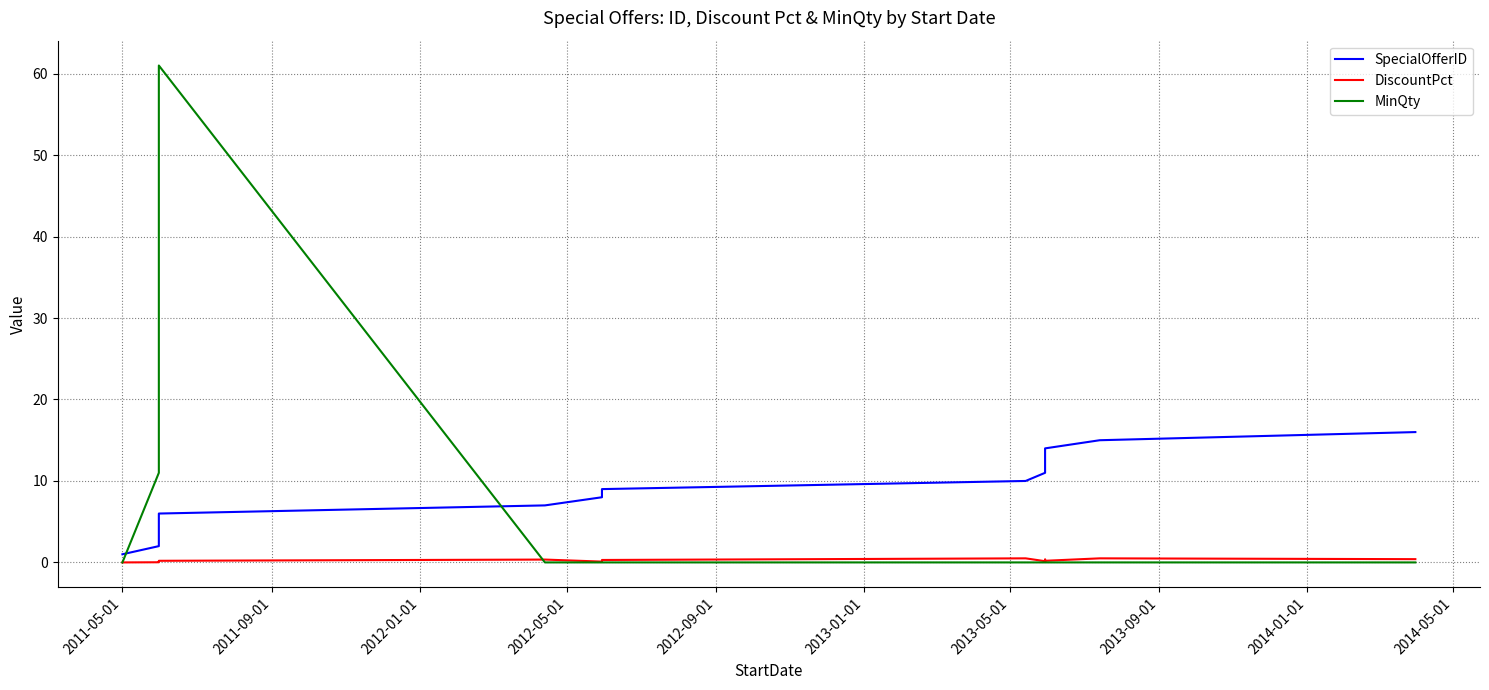

How many distinct data groups are displayed?

3